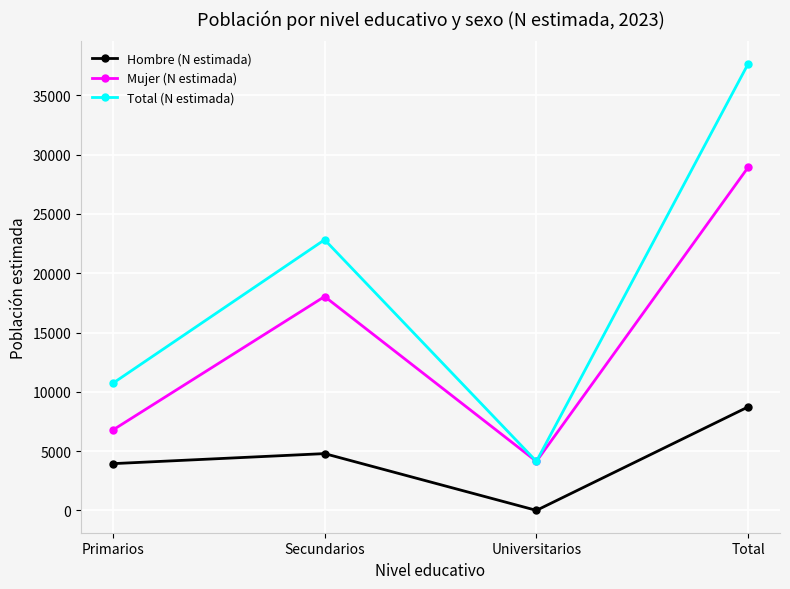

Count the Total (N estimada) values in the range 10715 to 37670.

3